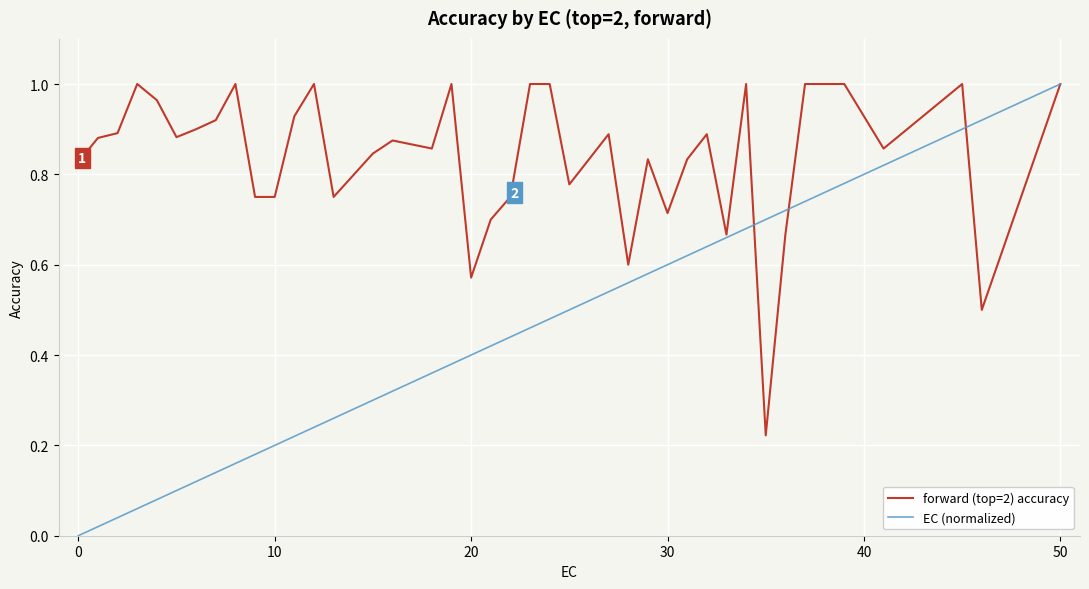

Which series has the largest total across all categories?

forward (top=2) accuracy